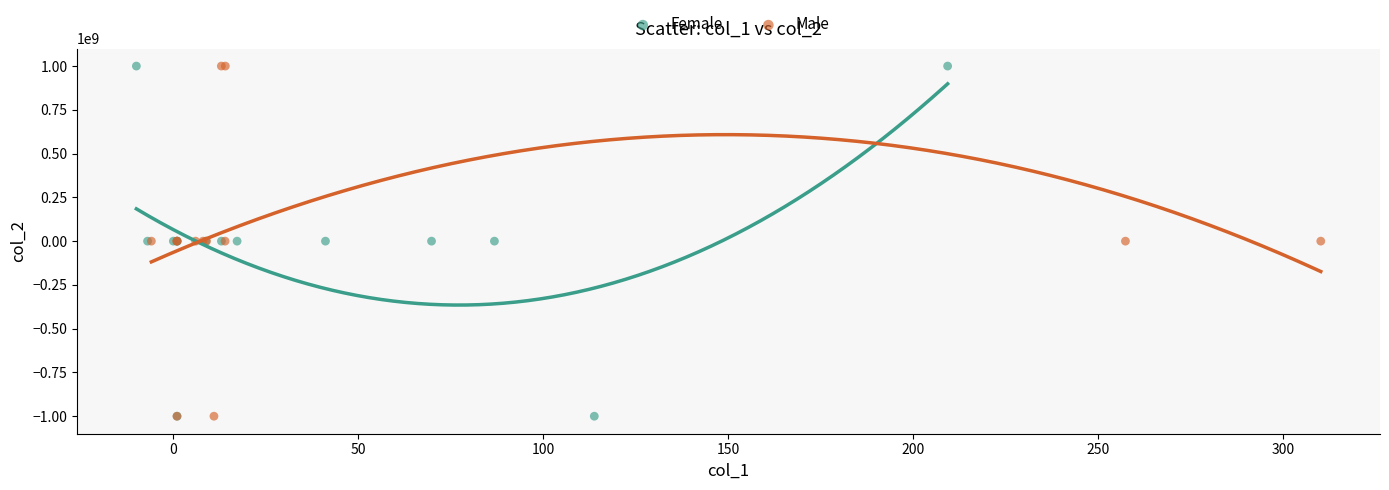

What are all the series names shown in the legend?

Female, Male